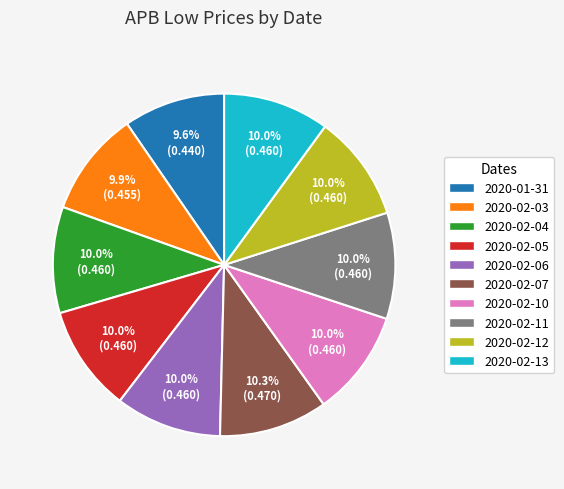

Is there a majority slice in this chart?

No